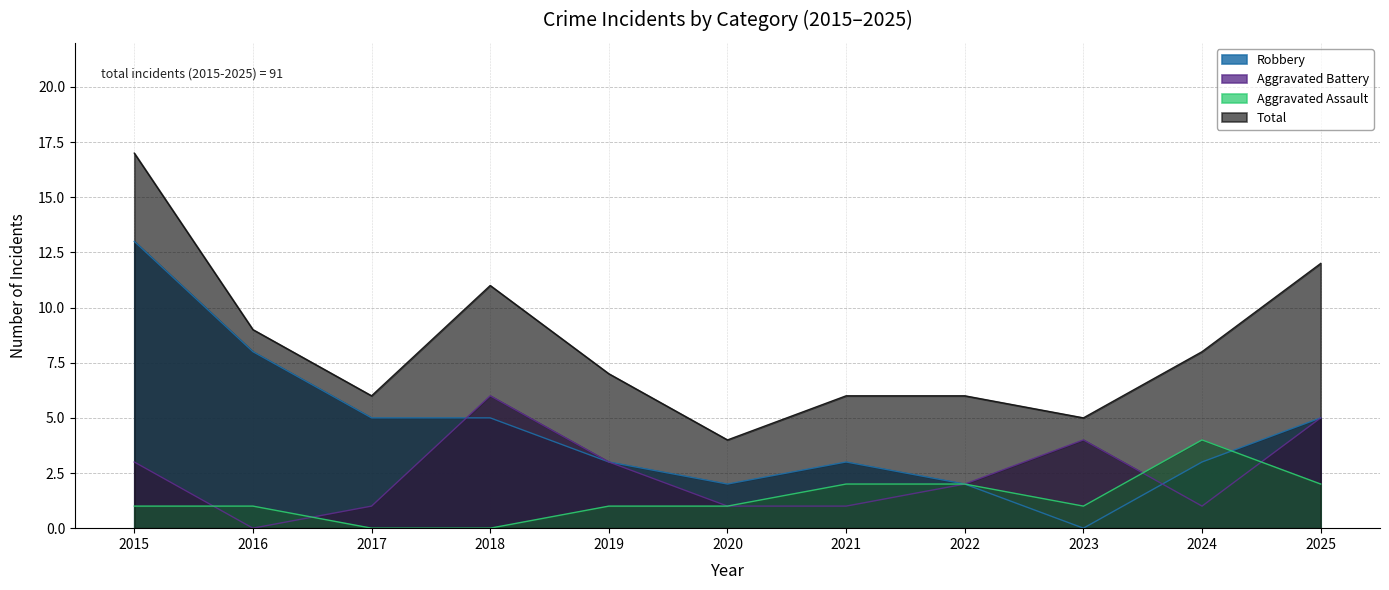

List the labels in order of Robbery value, largest first.

2015, 2016, 2017, 2018, 2025, 2019, 2021, 2024, 2020, 2022, 2023